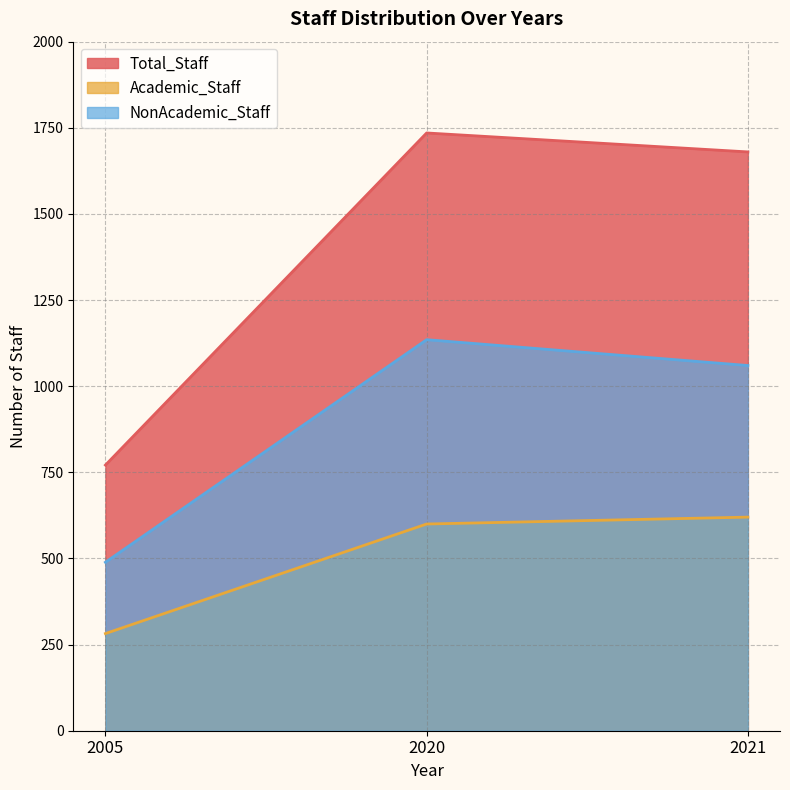

How many values in the NonAcademic_Staff series exceed 1060?

1